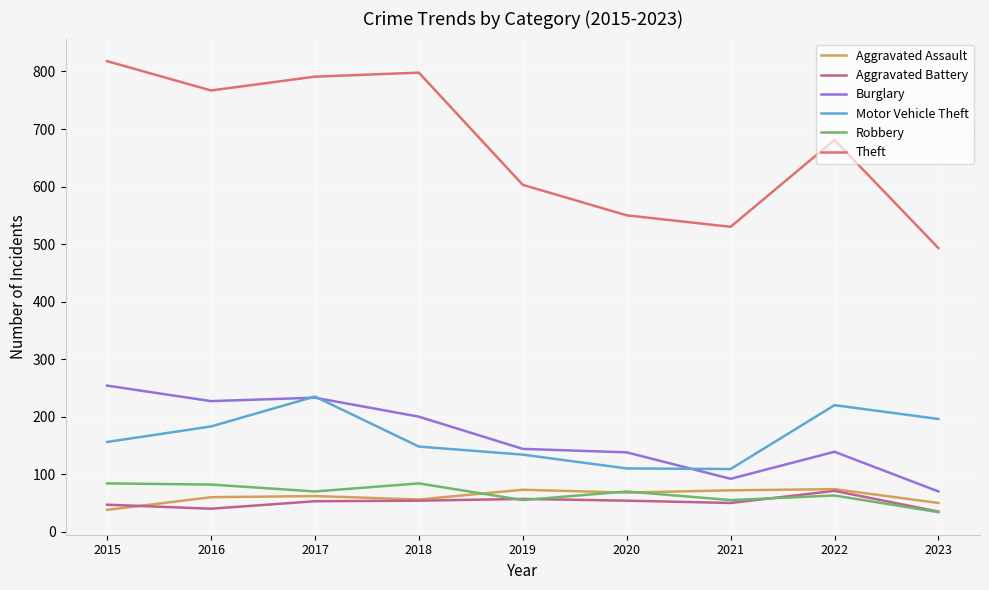

True or false: Motor Vehicle Theft and Aggravated Battery intersect in this chart.

False